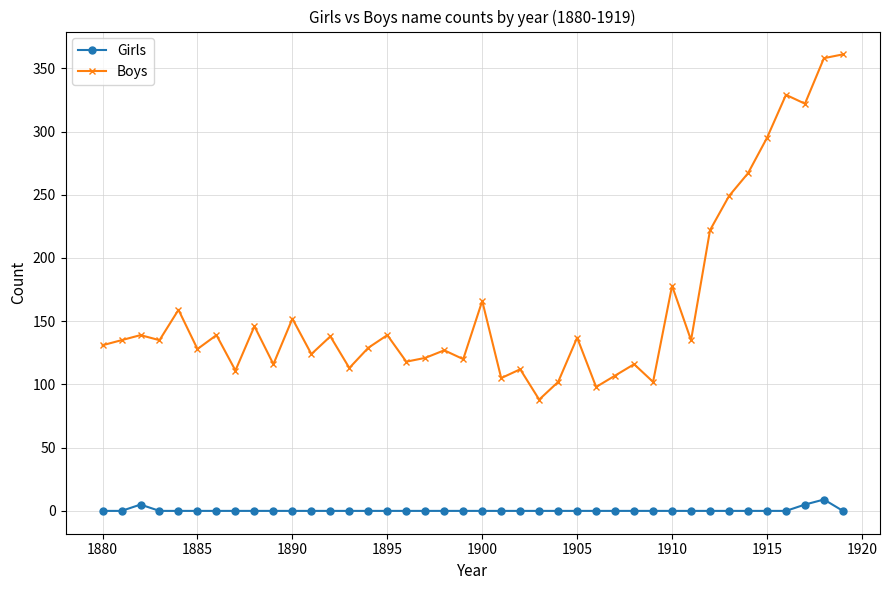

True or false: Girls has more than 0 interior local peaks.

True